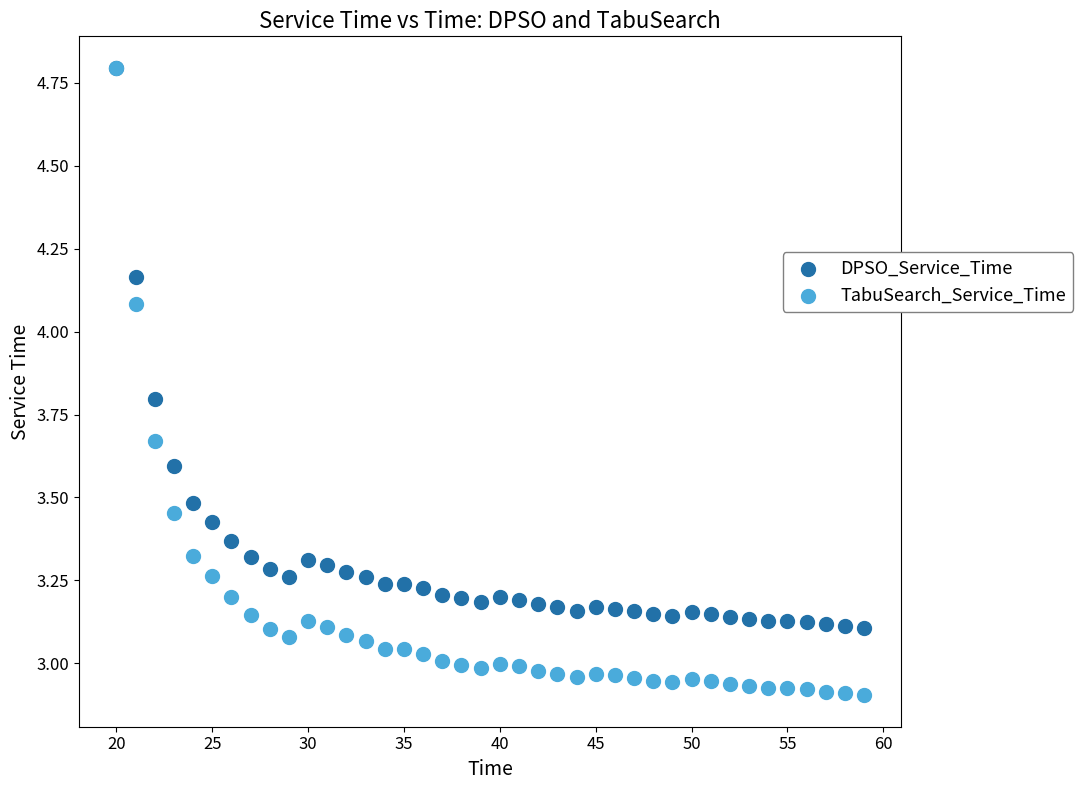

What are all the series names shown in the legend?

DPSO_Service_Time, TabuSearch_Service_Time